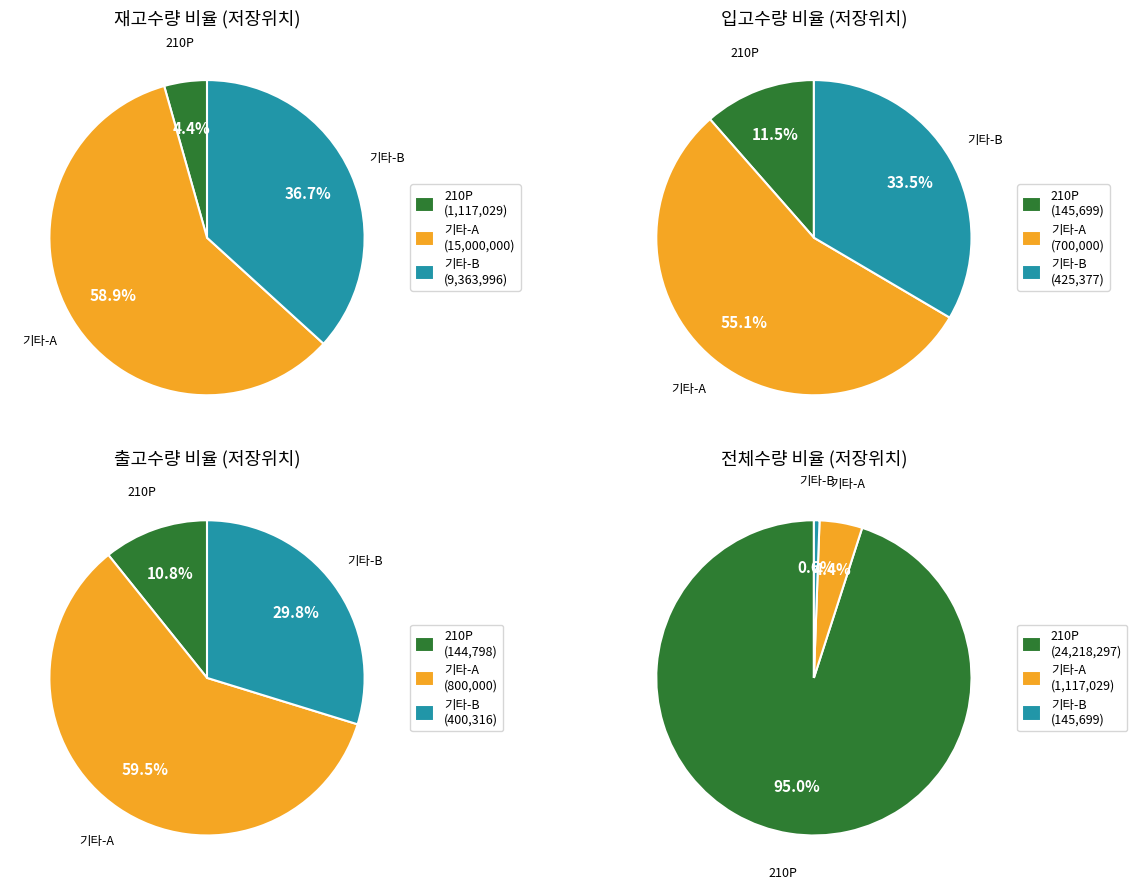

Is it true that 전체(LGCWA) is 99% of the pie?

False